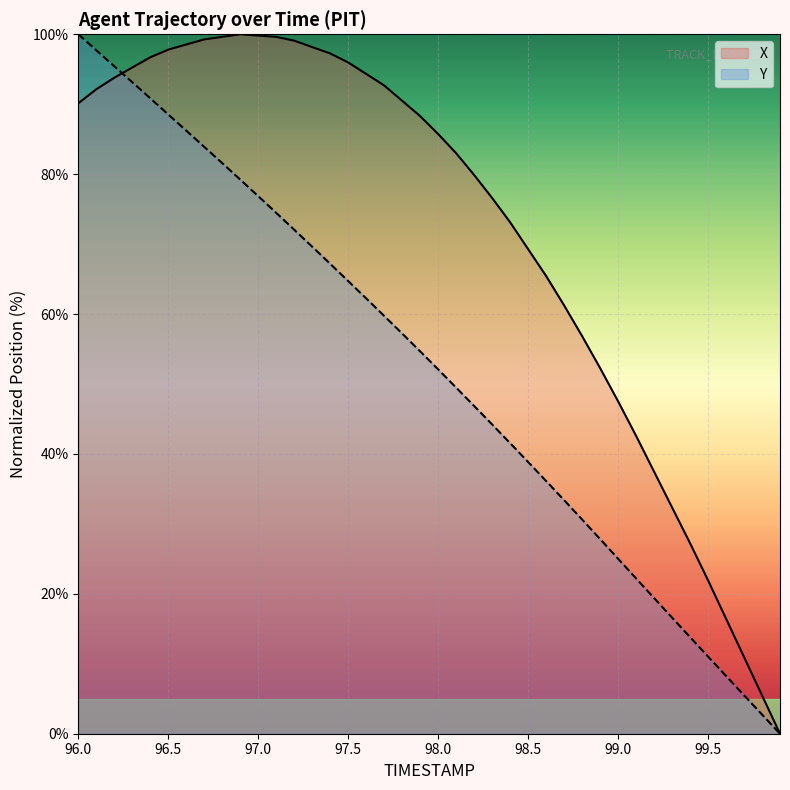

What are all the series names shown in the legend?

X, Y